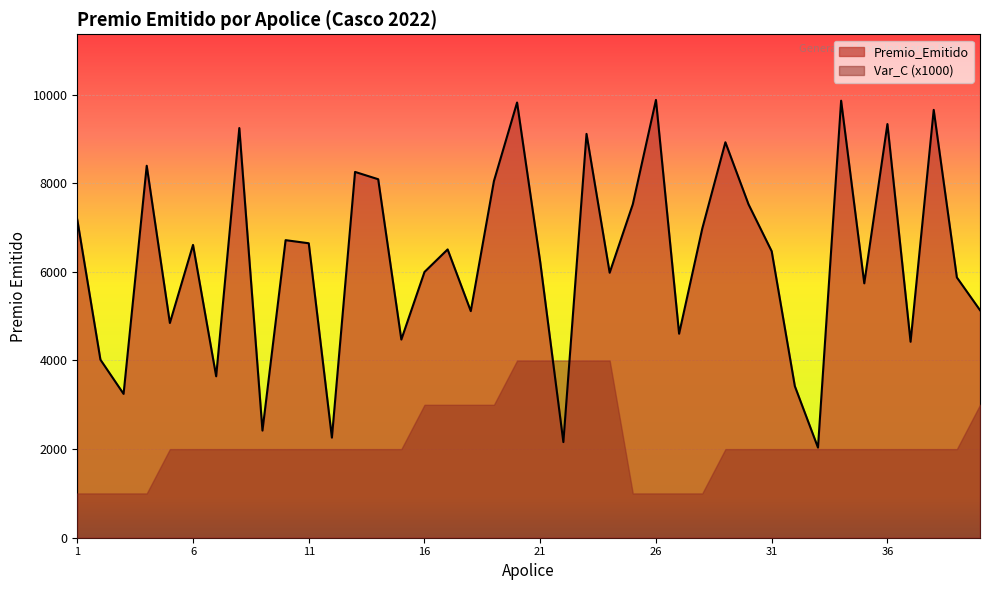

How many points are lower than both their immediate neighbors (excluding endpoints)?

13